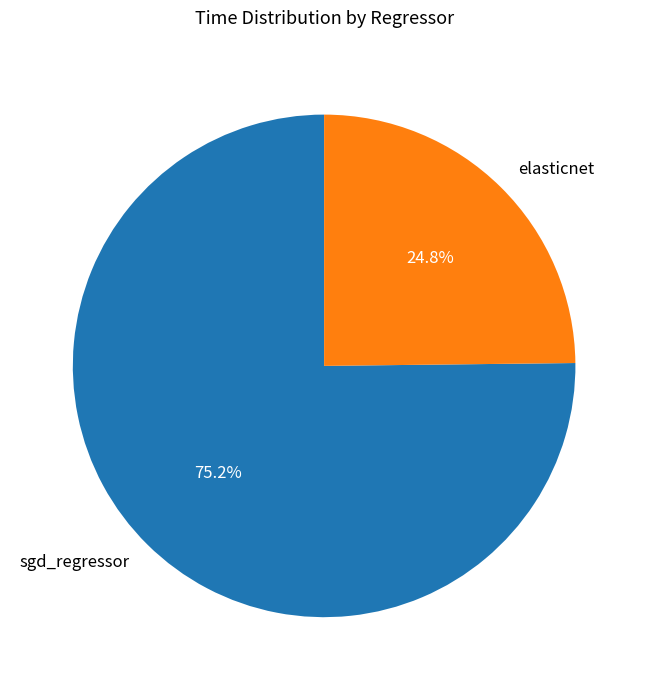

To the nearest percent, what is the difference between the largest and smallest slice percentages?

50%